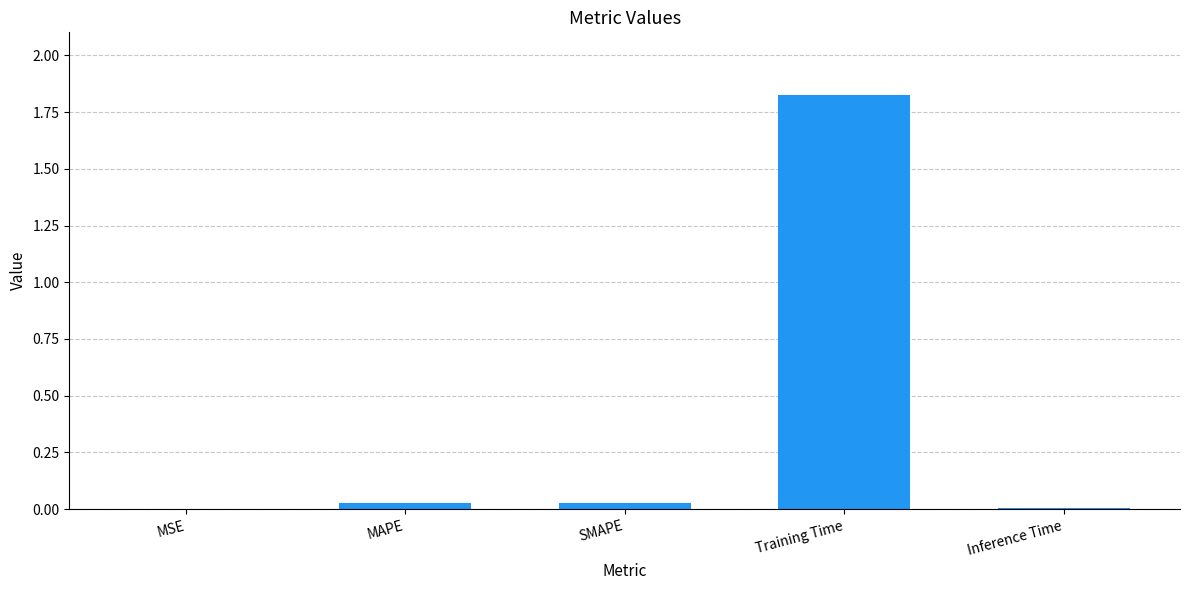

What is the sum of all values?

1.9